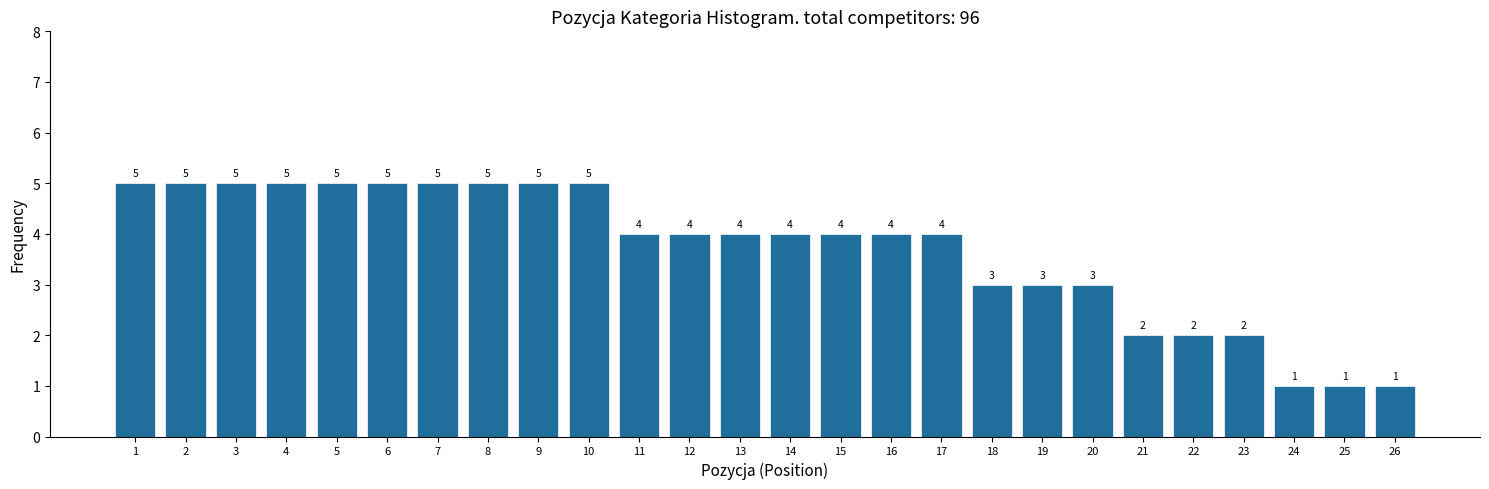

Reading left to right, transcribe all the data shown in this chart.

5	5	5	5	5	5	5	5	5	5	4	4	4	4	4	4	4	3	3	3	2	2	2	1	1	1